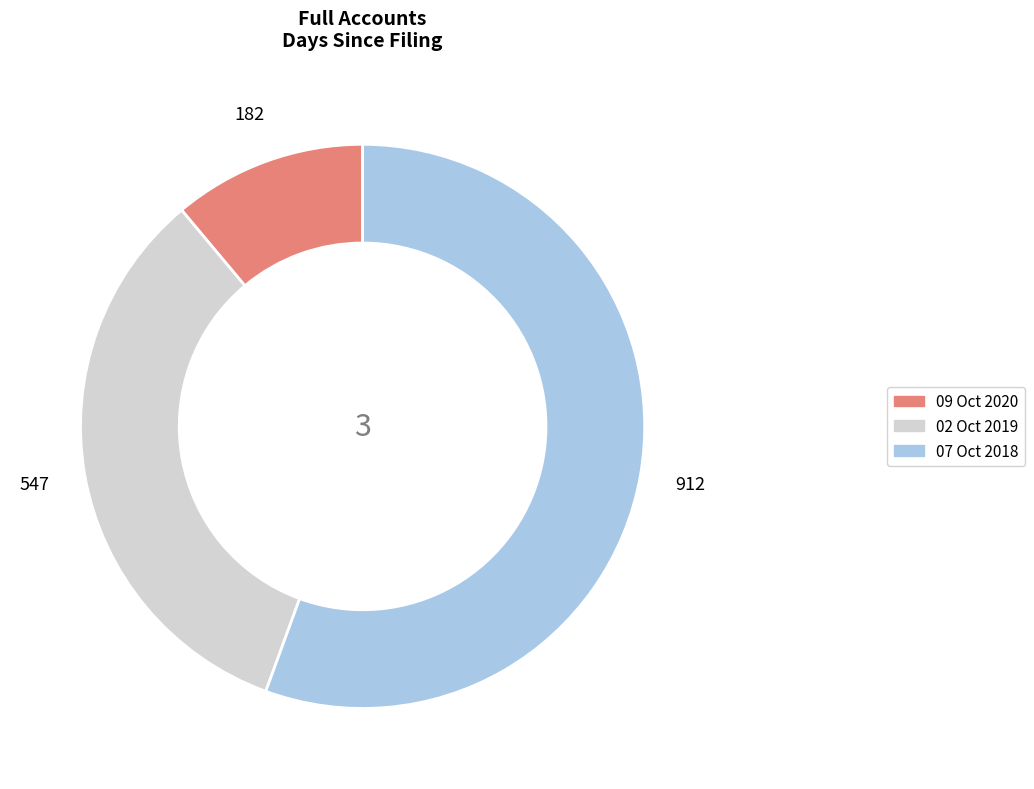

Which category has the smallest portion of the pie?

09 Oct 2020